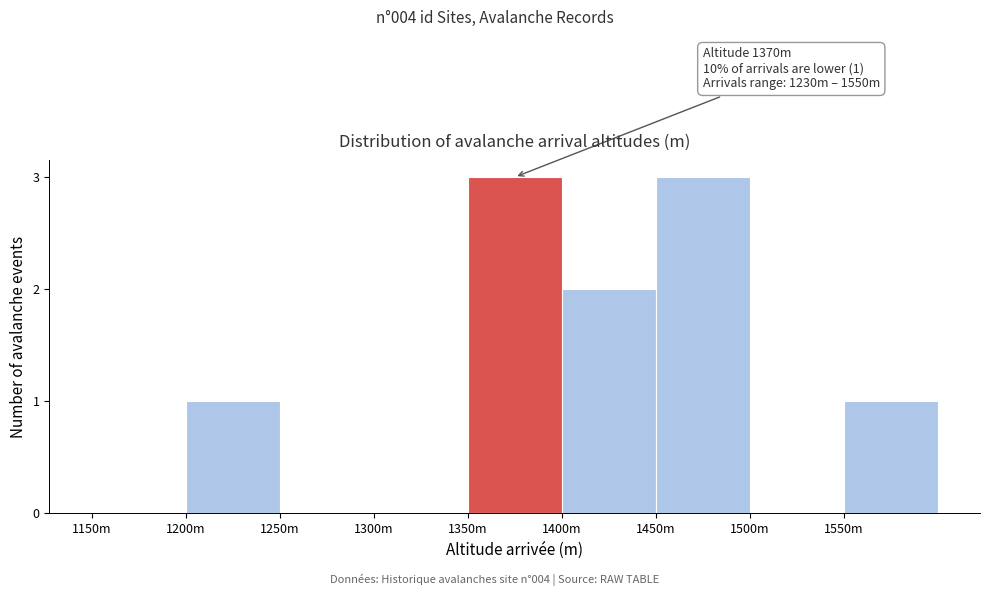

Reading right to left, what are all the values shown in this chart?

1550m=1	1500m=0	1450m=3	1400m=2	1350m=3	1300m=0	1250m=0	1200m=1	1150m=0